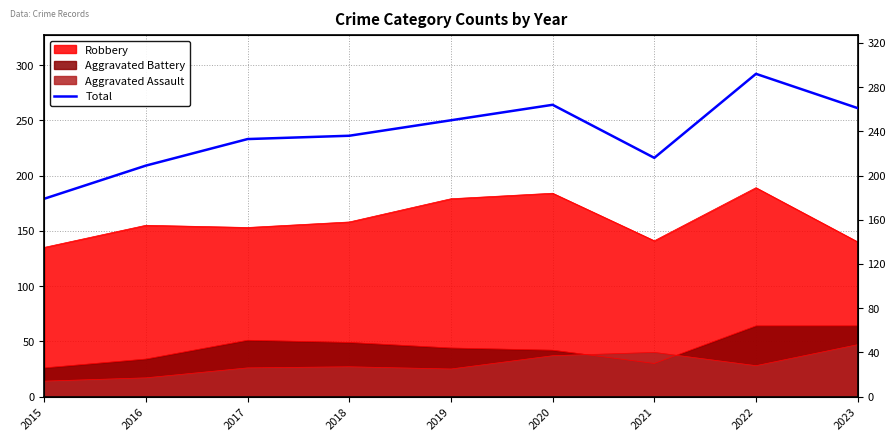

What is the value of the 7th point from the left?

216